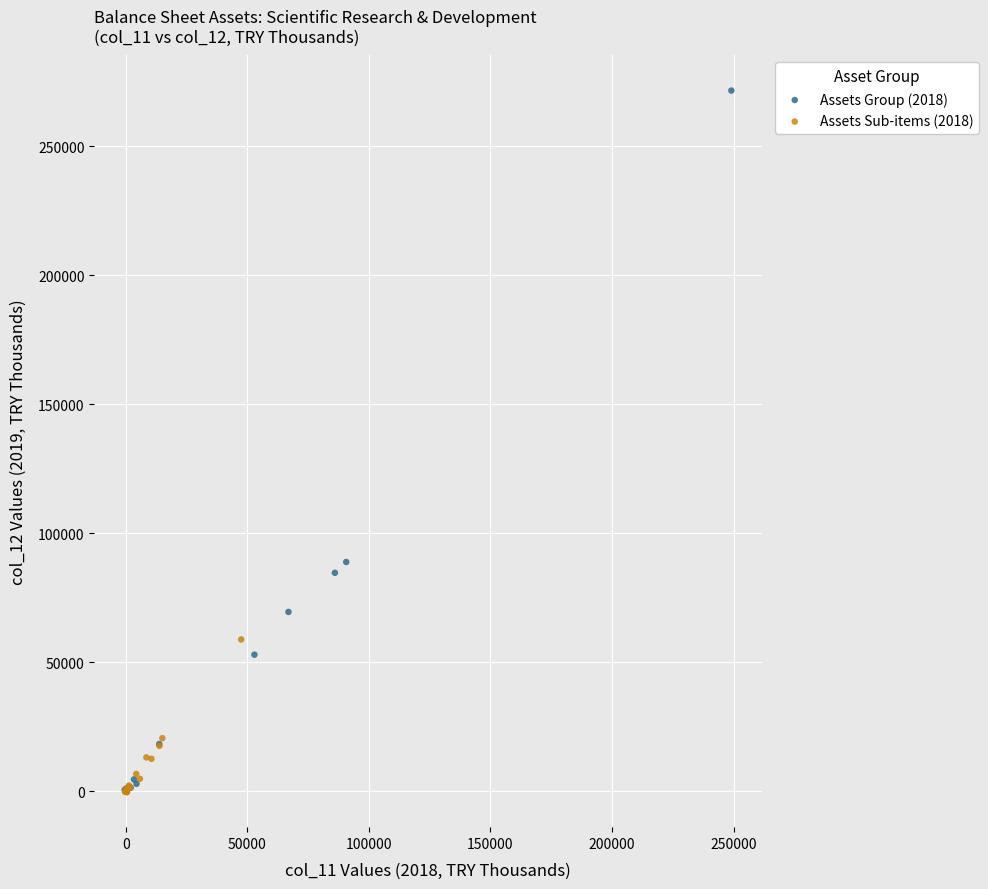

Which series has the largest Y range (max minus min)?

Assets Group (2018)